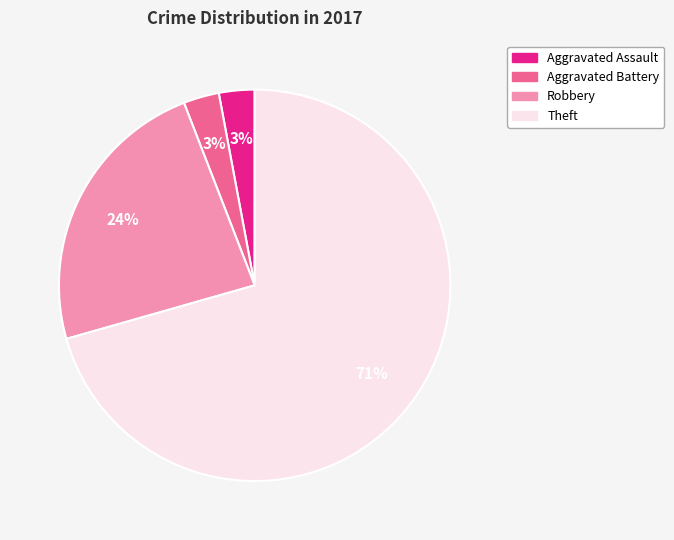

What percentage is the Robbery slice, to the nearest percent?

24%